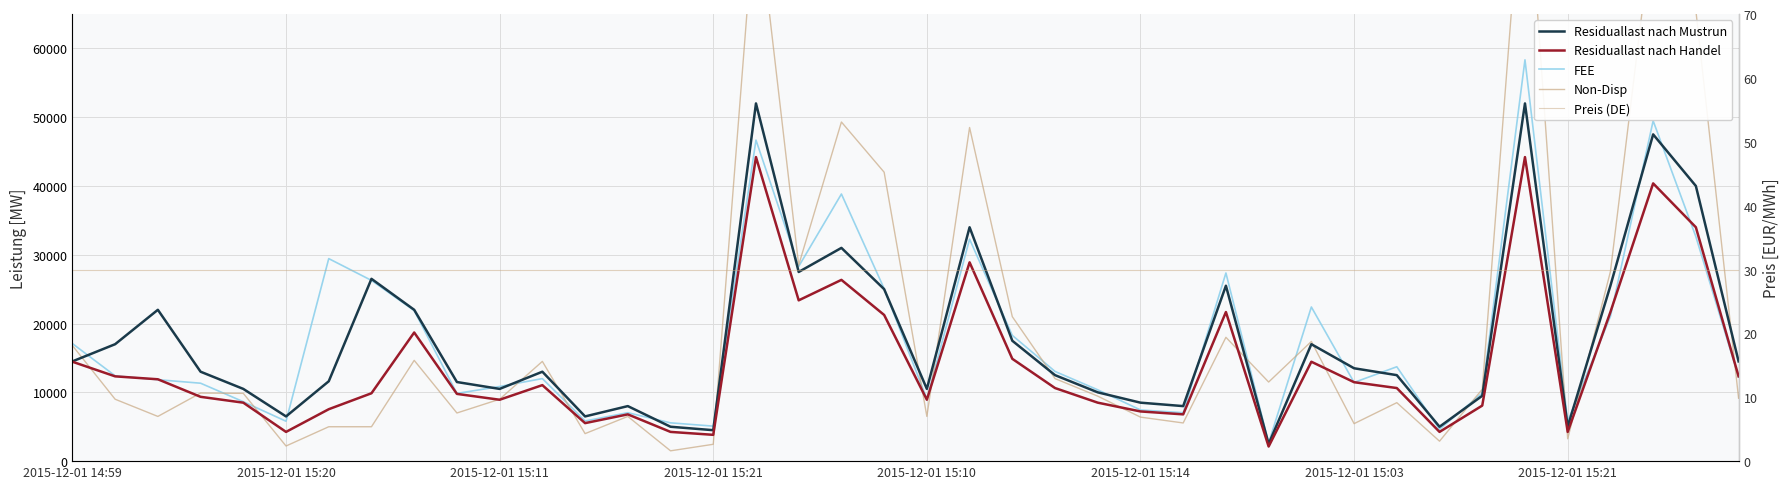

Where does the Non-Disp series first go above 9850?

2015-12-01 14:59